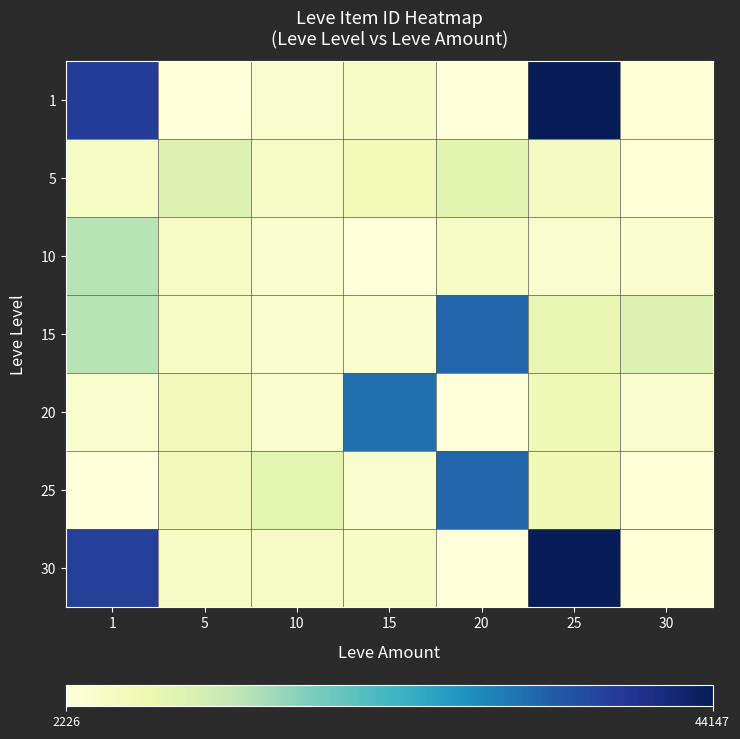

What is the total value across all series at 5?

55.6